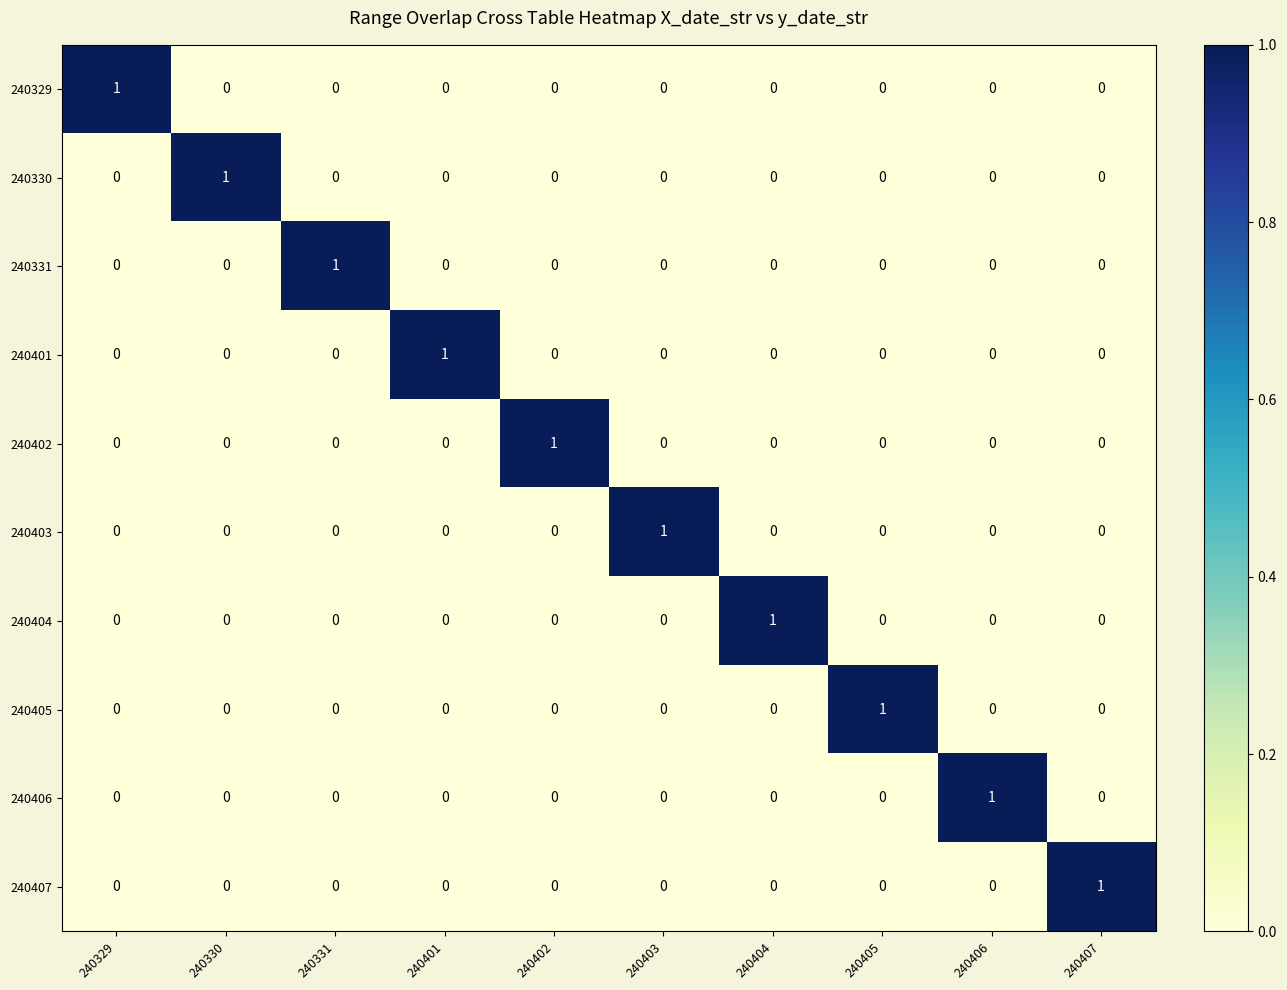

How many values in 240329 are above zero?

1